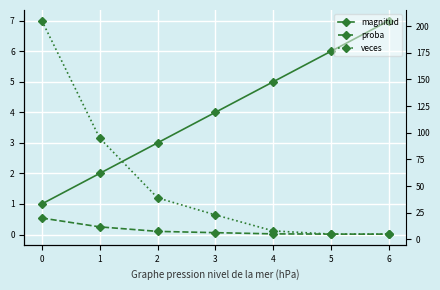

How many values in the veces series exceed 23?

3